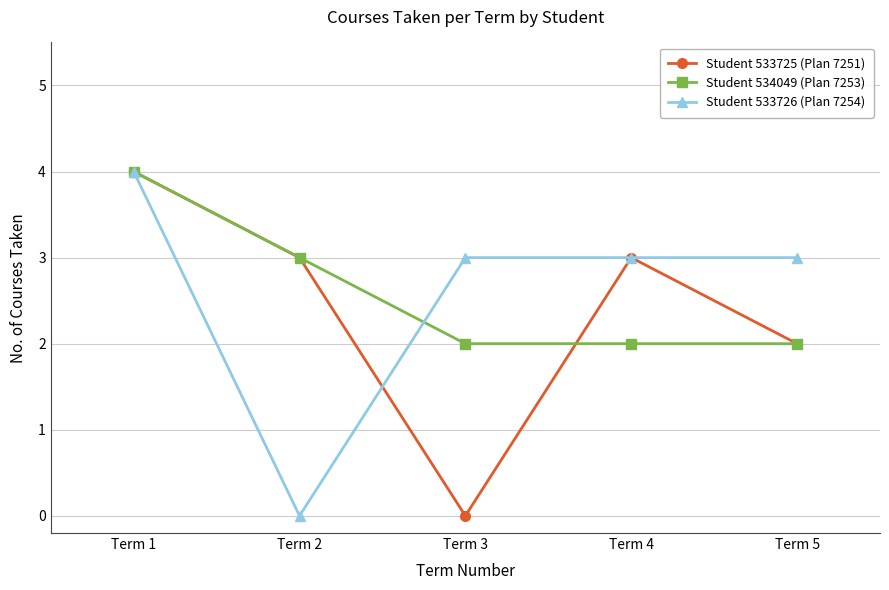

At which label does Student 533725 (Plan 7251) first exceed 3?

Term 1